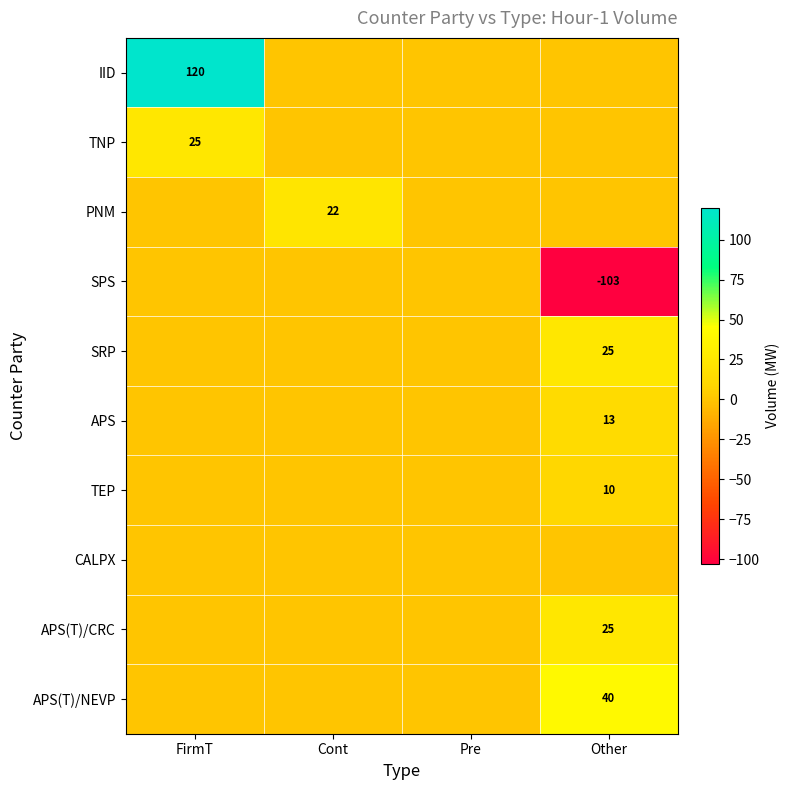

Between Pre and Other, which series saw the biggest shift?

SPS